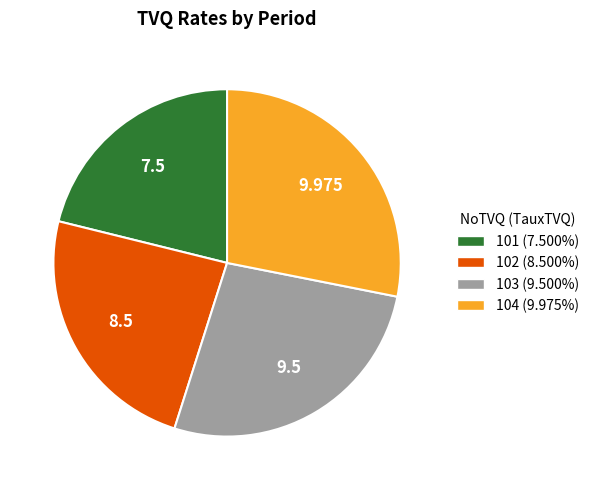

Between 101 and 102, which is larger?

102